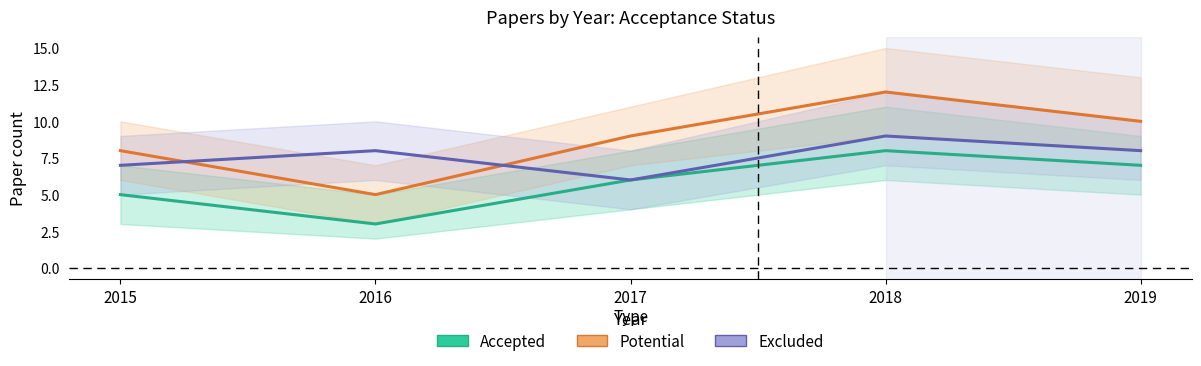

What is the approximate value of Potential at 2017?

9